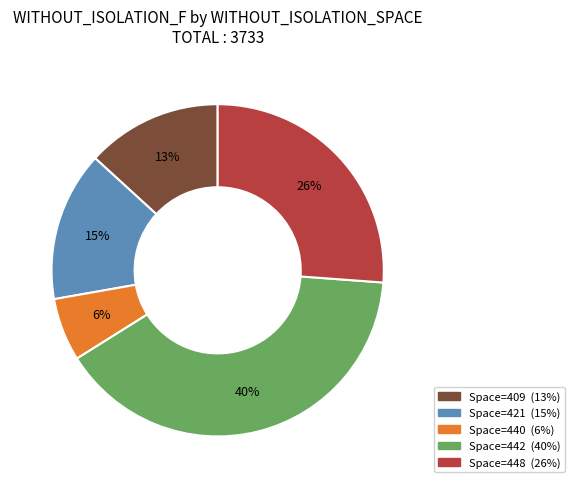

Is there any slice that represents more than half of the pie?

No